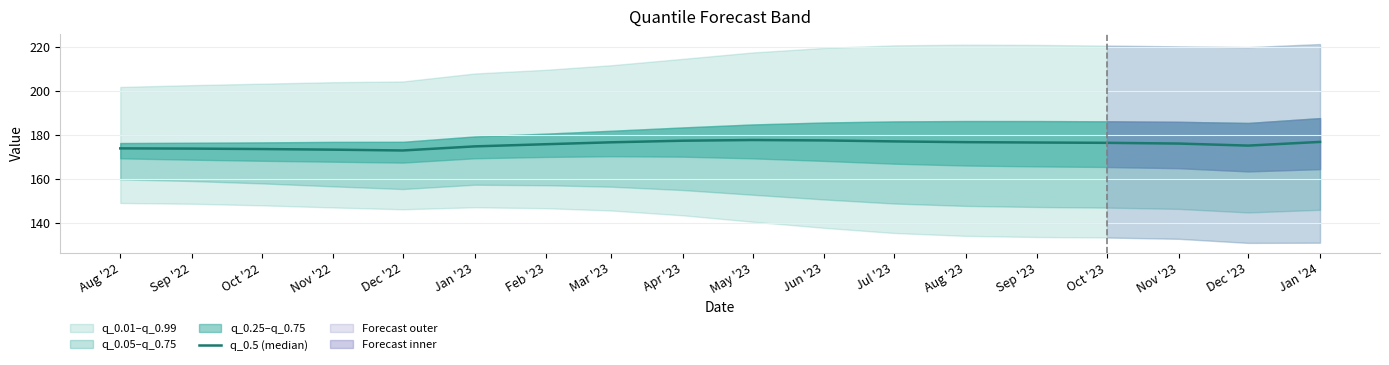

Approximately how many times larger is the value at Jun '23 compared to Sep '22?

1.0